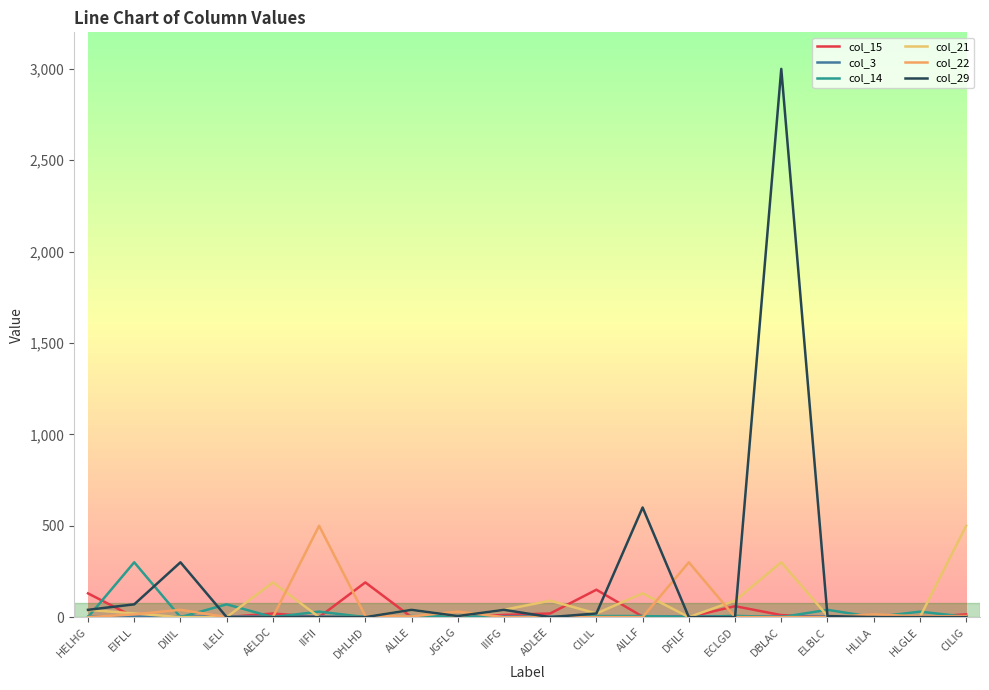

What is the difference between the highest and lowest values at AILLF?

600